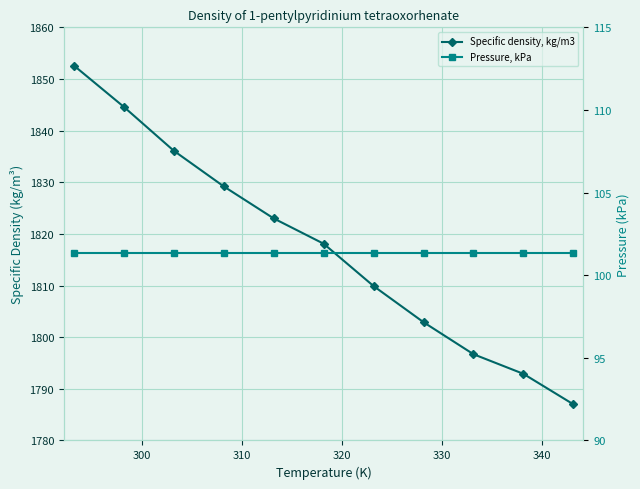

What are all the series names shown in the legend?

Specific density, kg/m3, Pressure, kPa